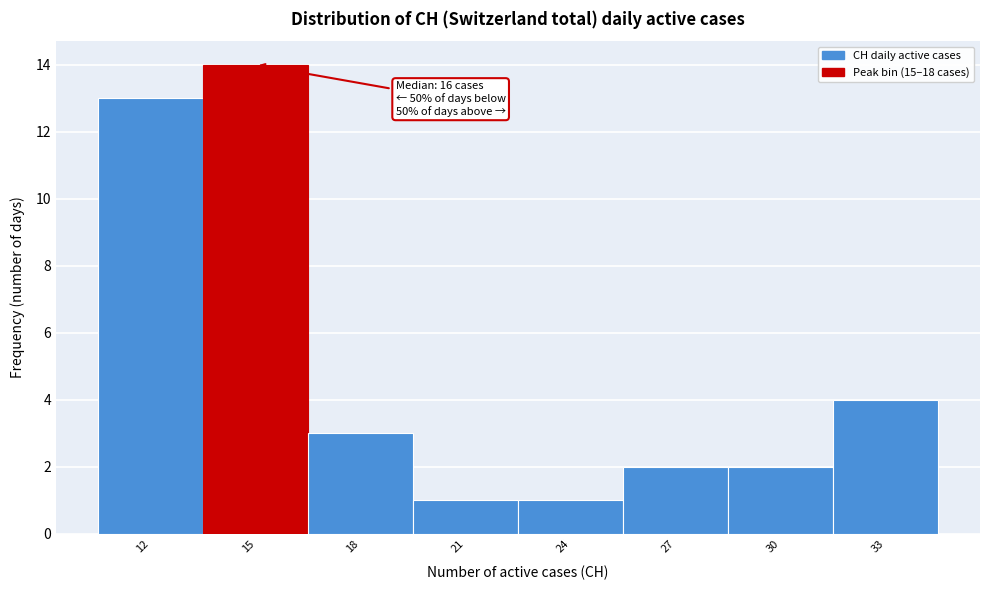

Reading left to right, what are all the values shown in this chart?

12=13	15=14	18=3	21=1	24=1	27=2	30=2	33=4